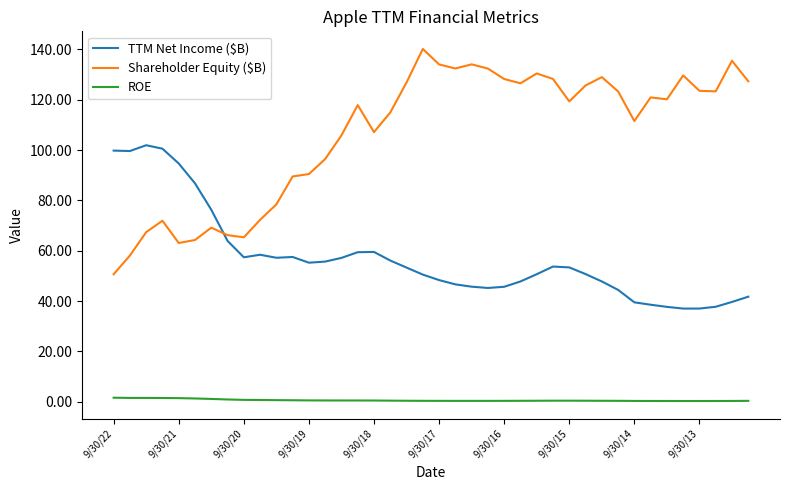

What is the difference between the maximum and minimum values in the Shareholder Equity ($B) series?

89.5